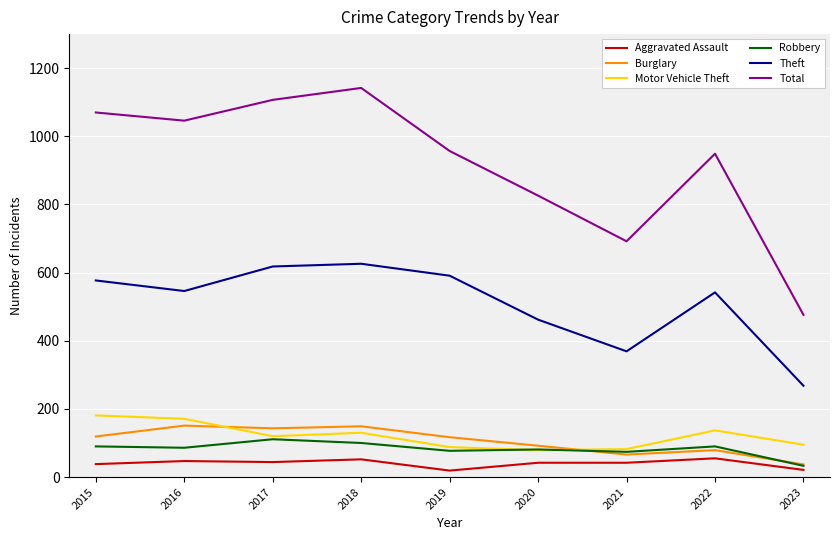

The Burglary series shows 66 at 2021. True or false?

True